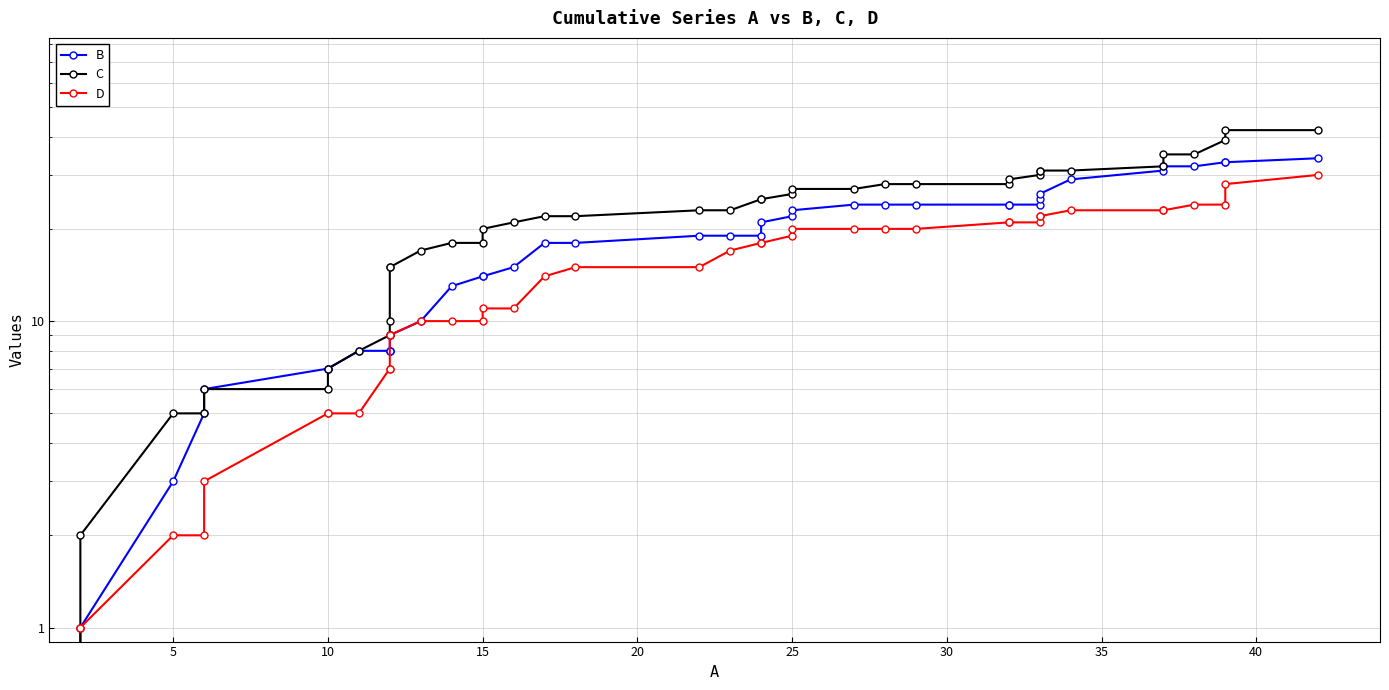

At which label is B closest to 17?

17